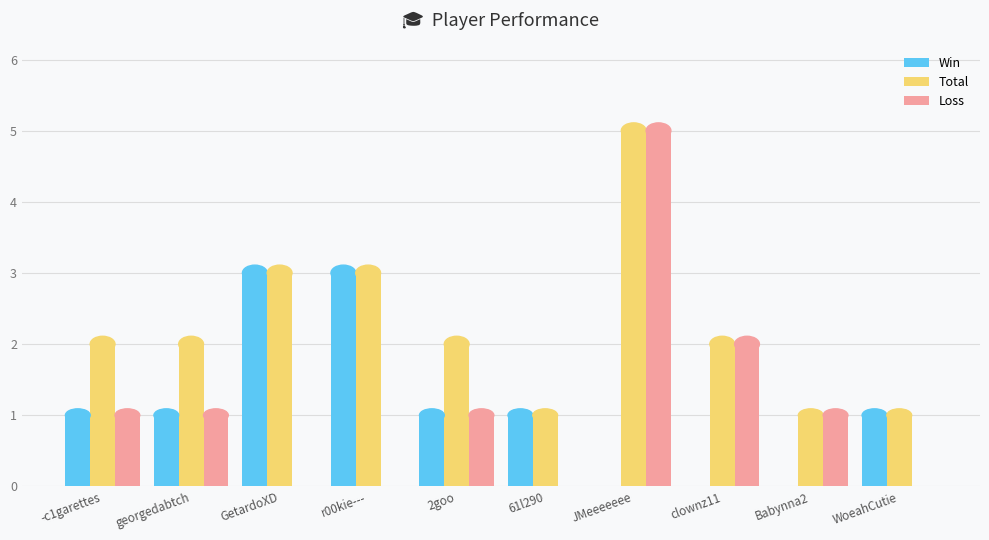

Which series has the largest range (max minus min)?

Loss